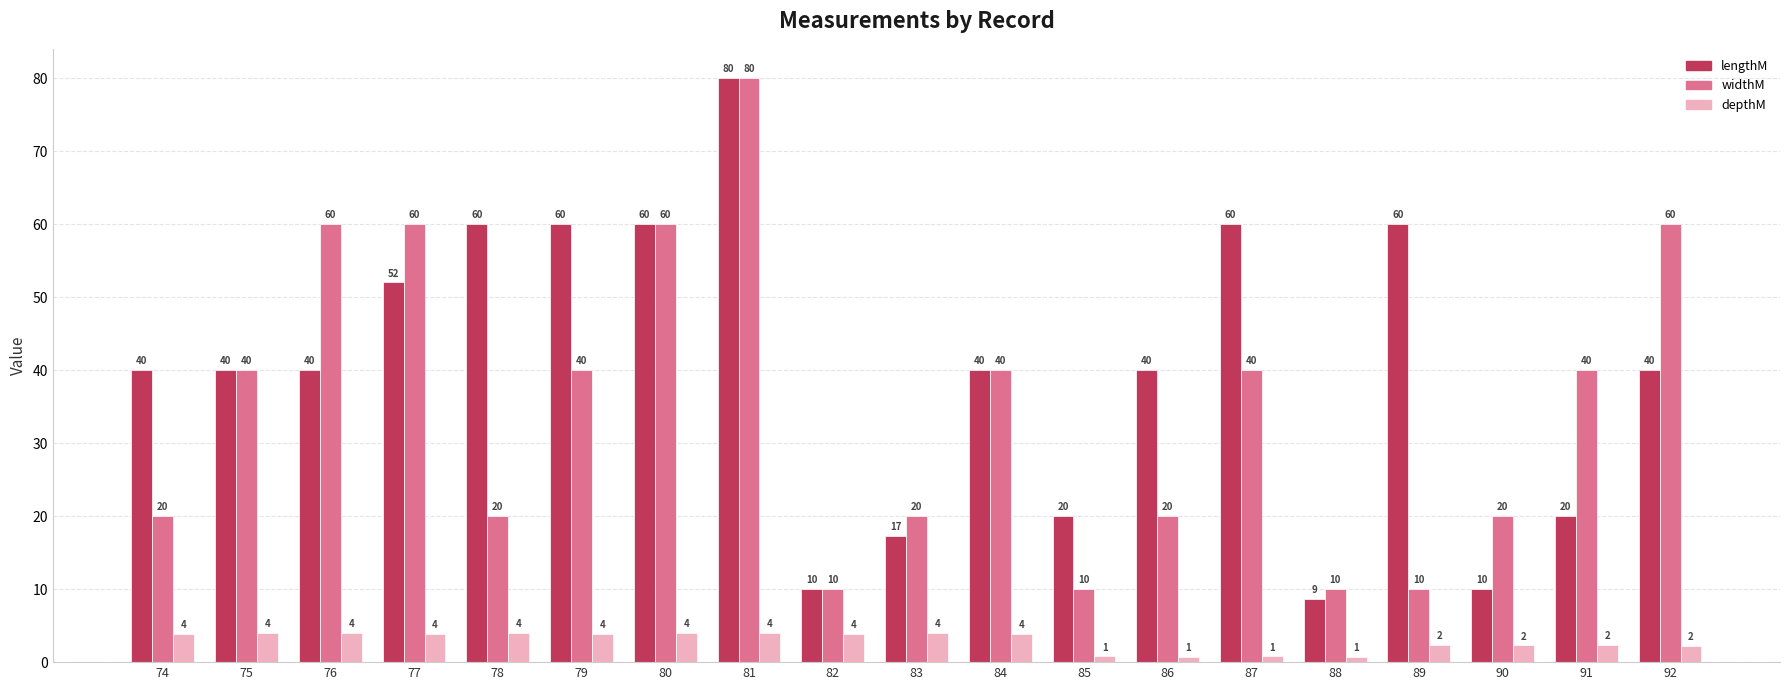

What is the smallest value displayed?

0.7